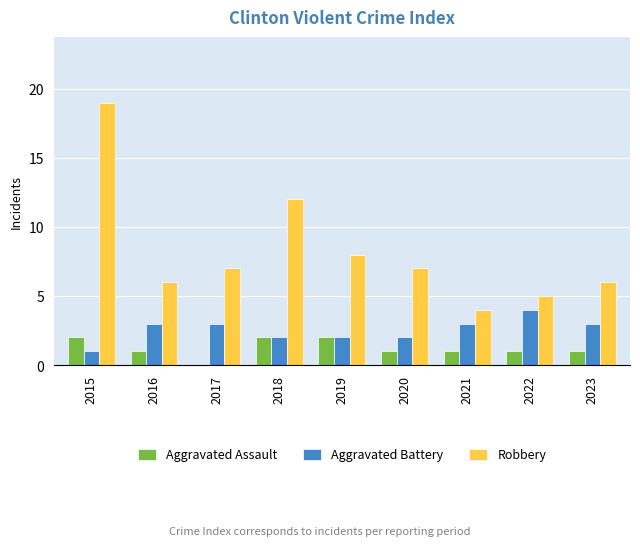

The Aggravated Assault series shows 1 at 2015. True or false?

False